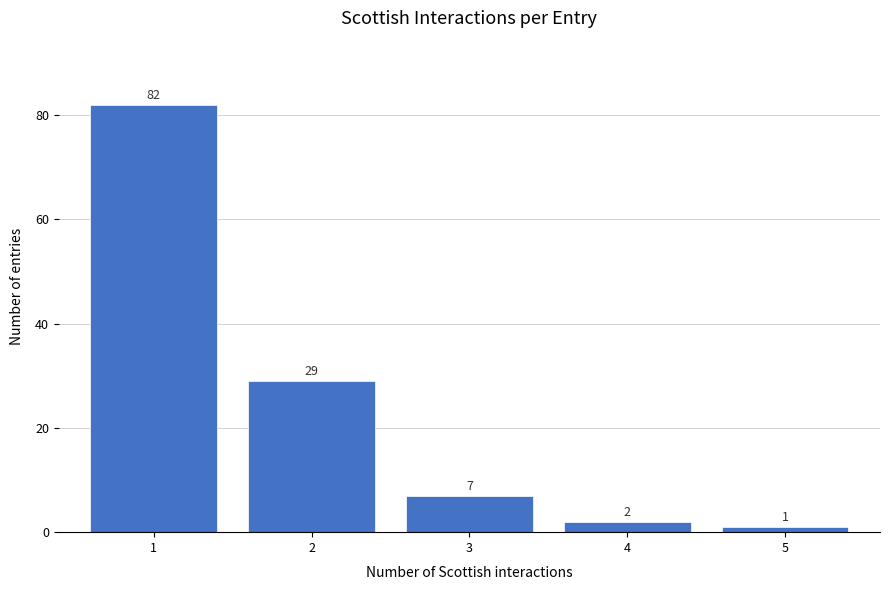

Reading right to left, what are all the values shown in this chart?

1	2	7	29	82